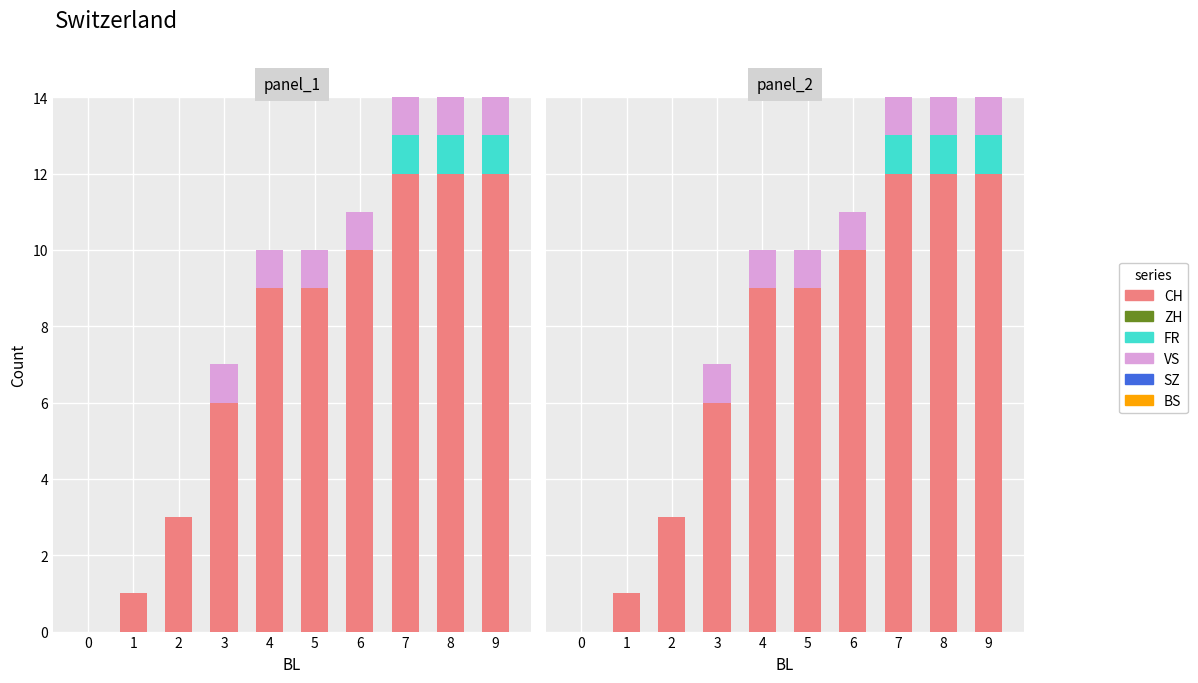

How many distinct data groups are displayed?

6